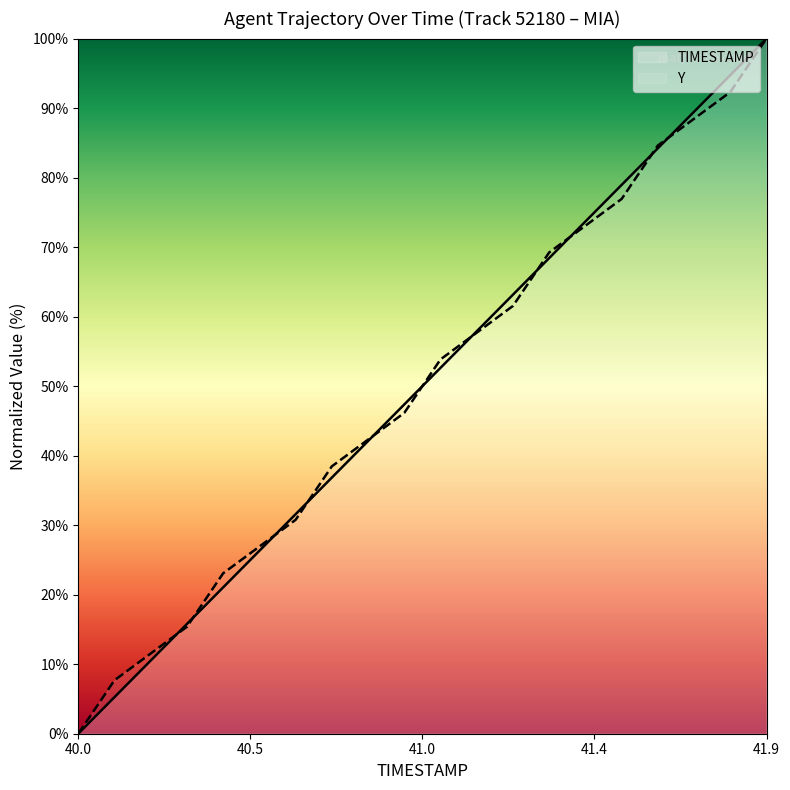

What are all the series names shown in the legend?

TIMESTAMP, Y